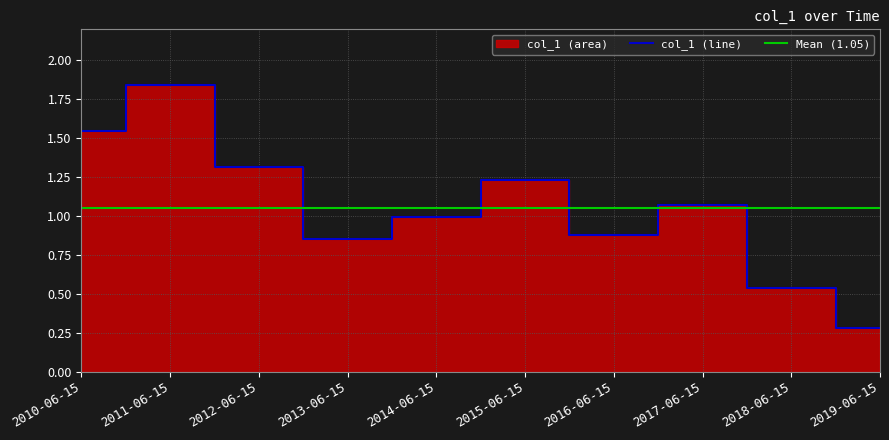

What is the label of the 6th point from the left?

2015-06-15